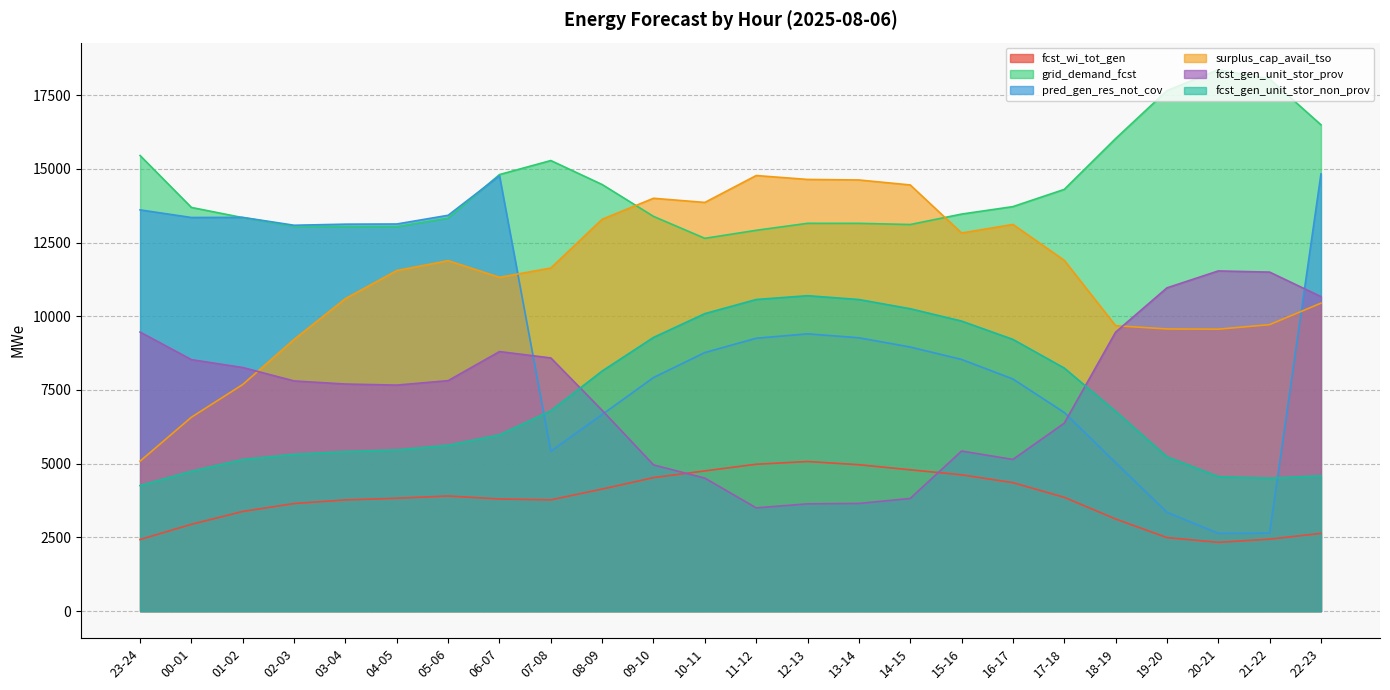

Between 04-05 and 23-24, which is larger?

04-05